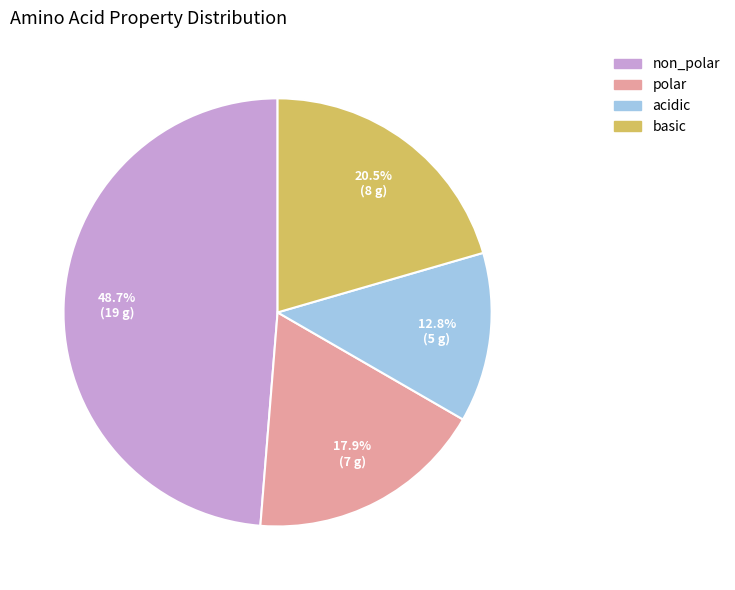

What is the ratio of the value at acidic to the value at polar?

0.7